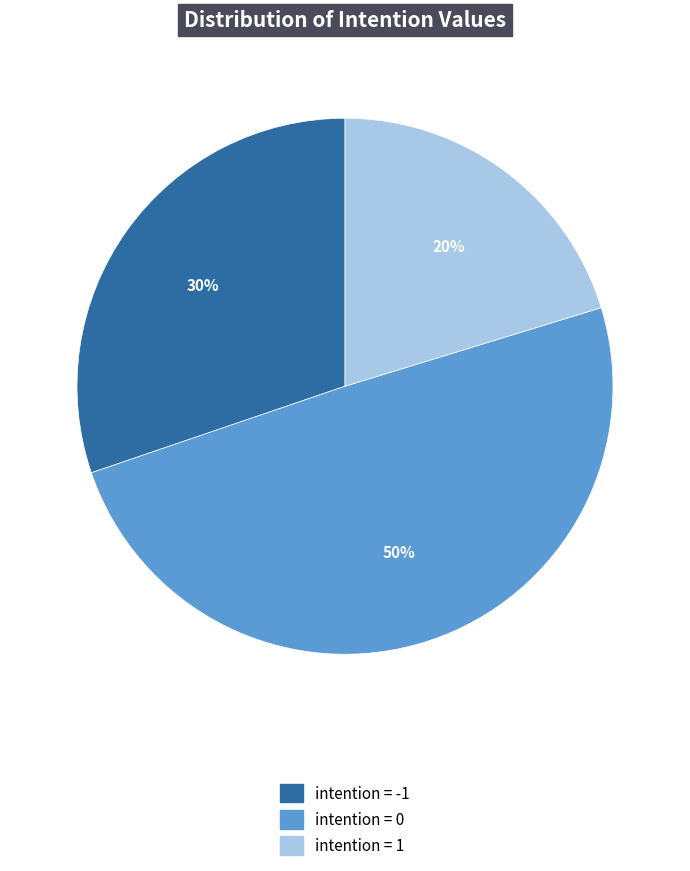

Is there a majority slice in this chart?

No